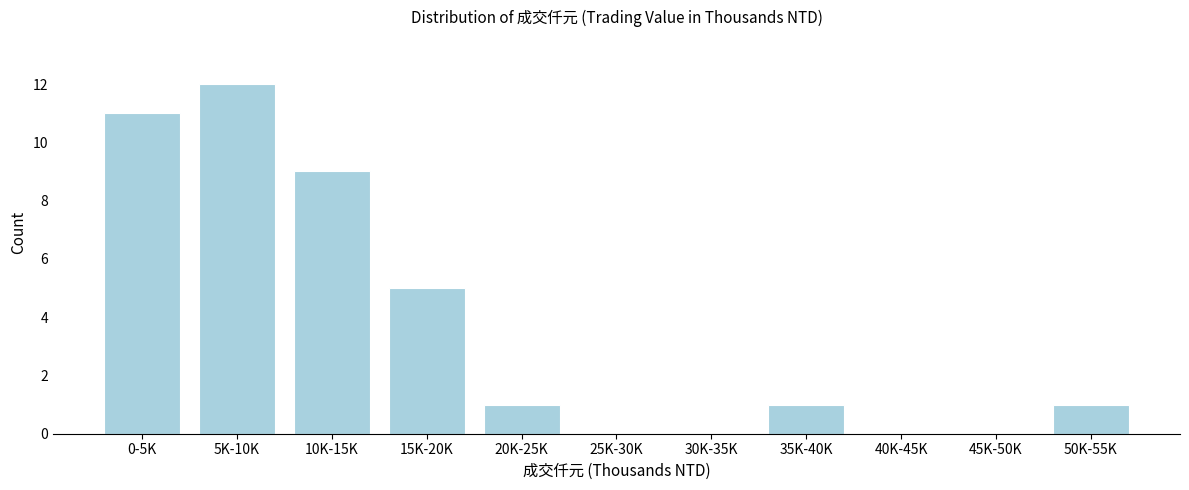

Reading left to right, transcribe all the data shown in this chart.

0-5K=11	5K-10K=12	10K-15K=9	15K-20K=5	20K-25K=1	25K-30K=0	30K-35K=0	35K-40K=1	40K-45K=0	45K-50K=0	50K-55K=1